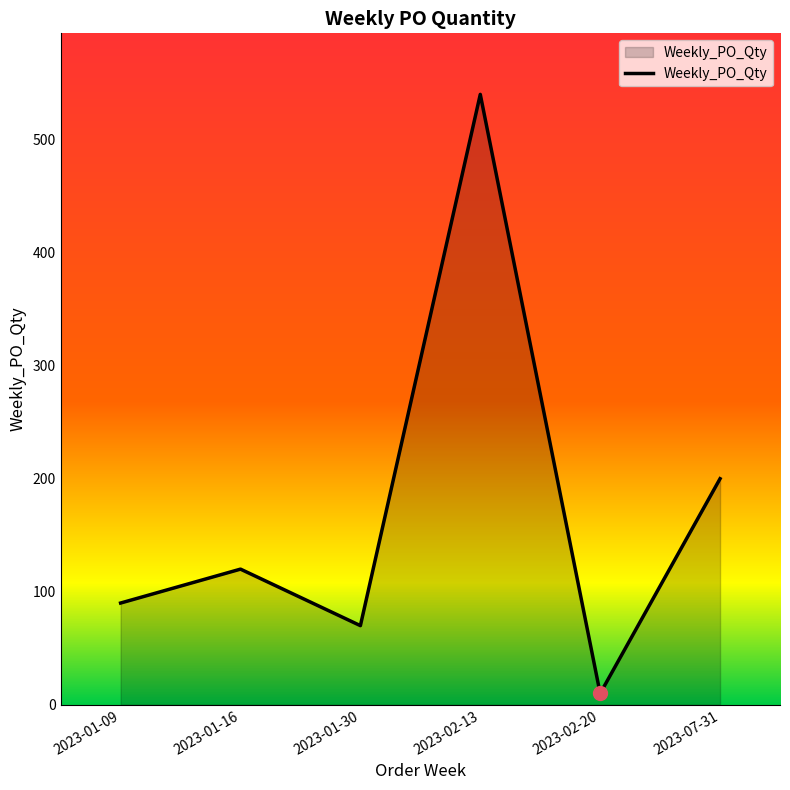

Reading right to left, what are all the values shown in this chart?

2023-07-31=200	2023-02-20=10	2023-02-13=540	2023-01-30=70	2023-01-16=120	2023-01-09=90